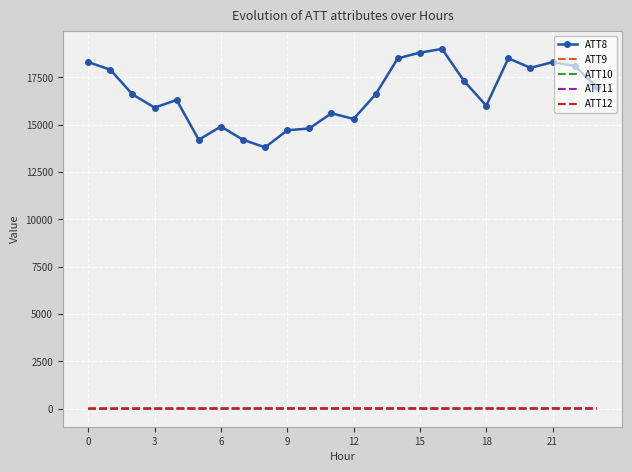

Which series has the widest spread of values?

ATT8